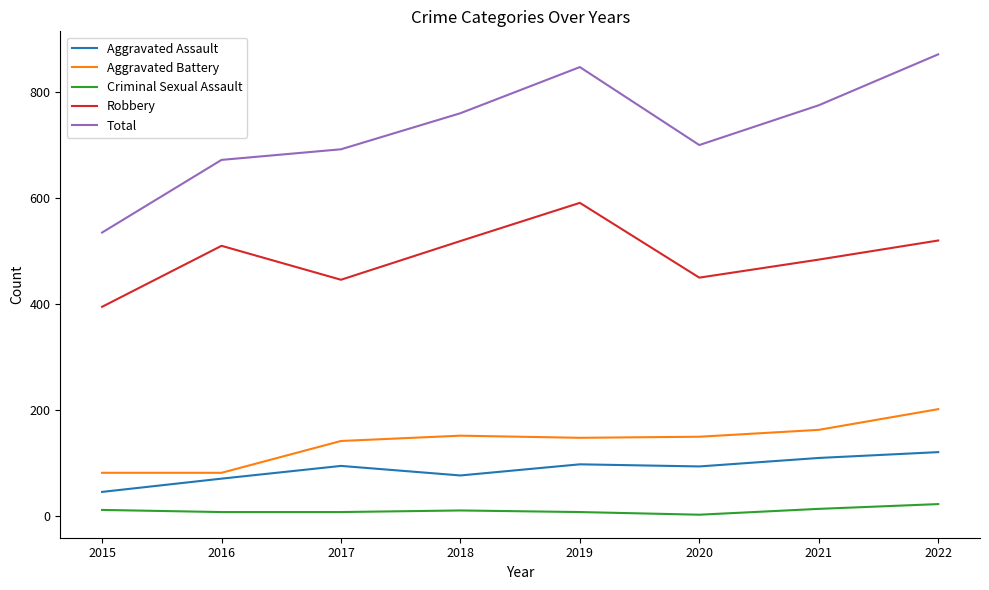

List the series in order of their peak value, highest first.

Total, Robbery, Aggravated Battery, Aggravated Assault, Criminal Sexual Assault